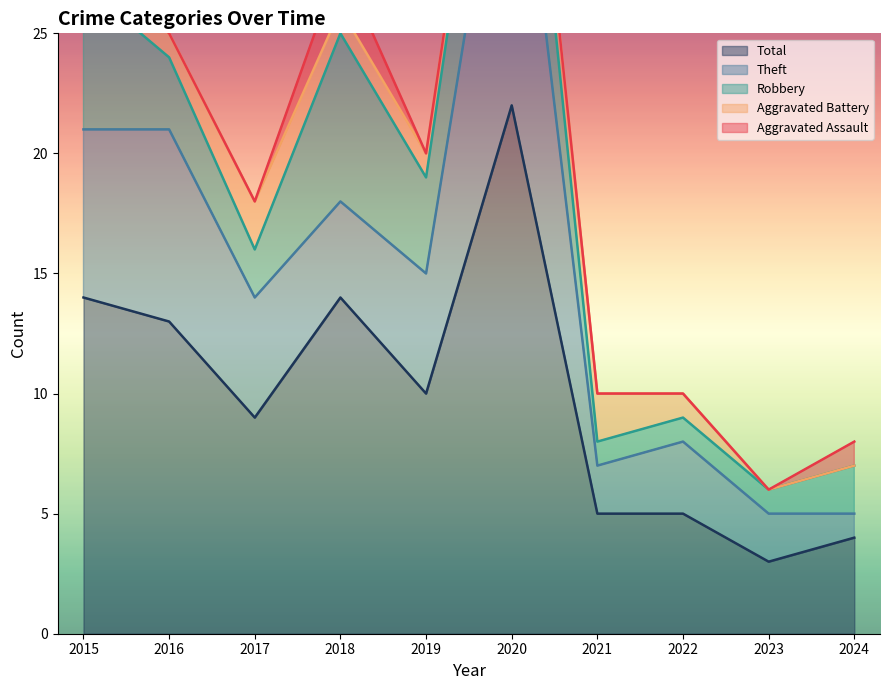

What is the difference between the maximum and minimum values in the Robbery series?

6